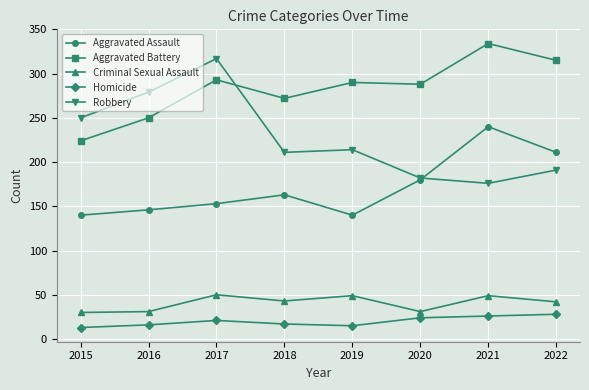

True or false: Aggravated Battery has a value of 290 at 2019.

True